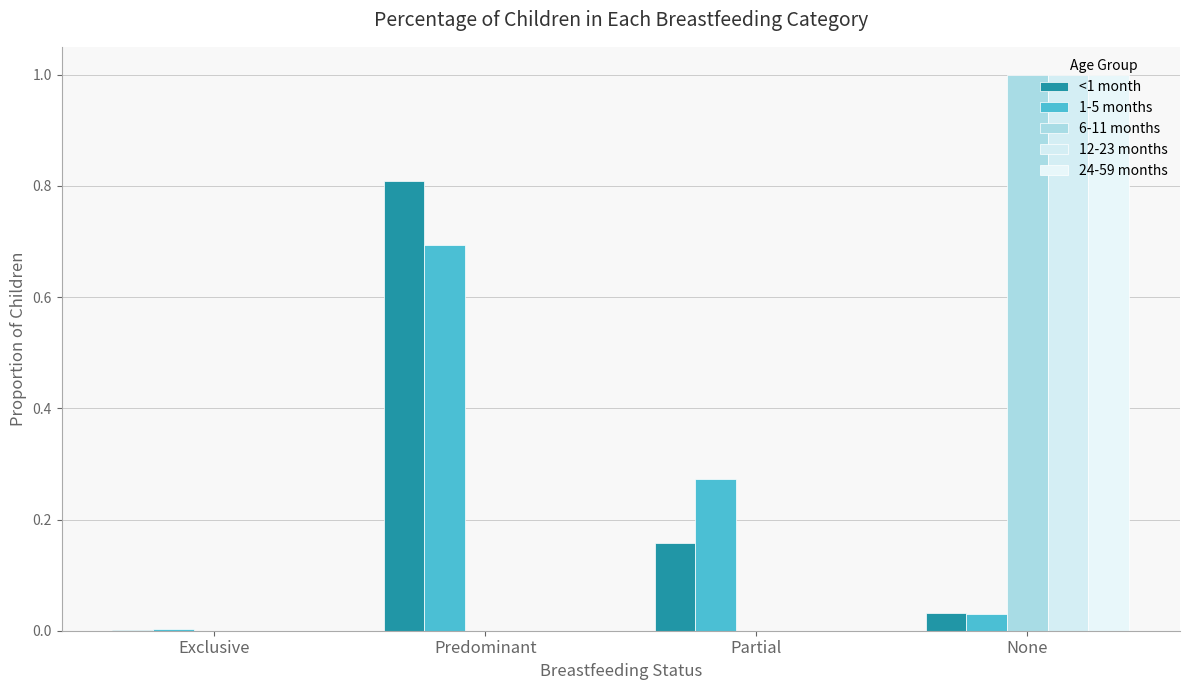

Is it true that 12-23 months equals -0.4 at Predominant?

False